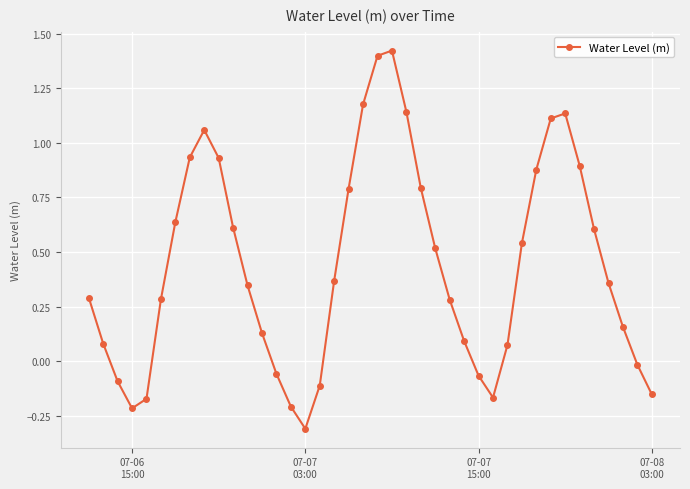

True or false: the data has more than 1 interior local peaks.

True